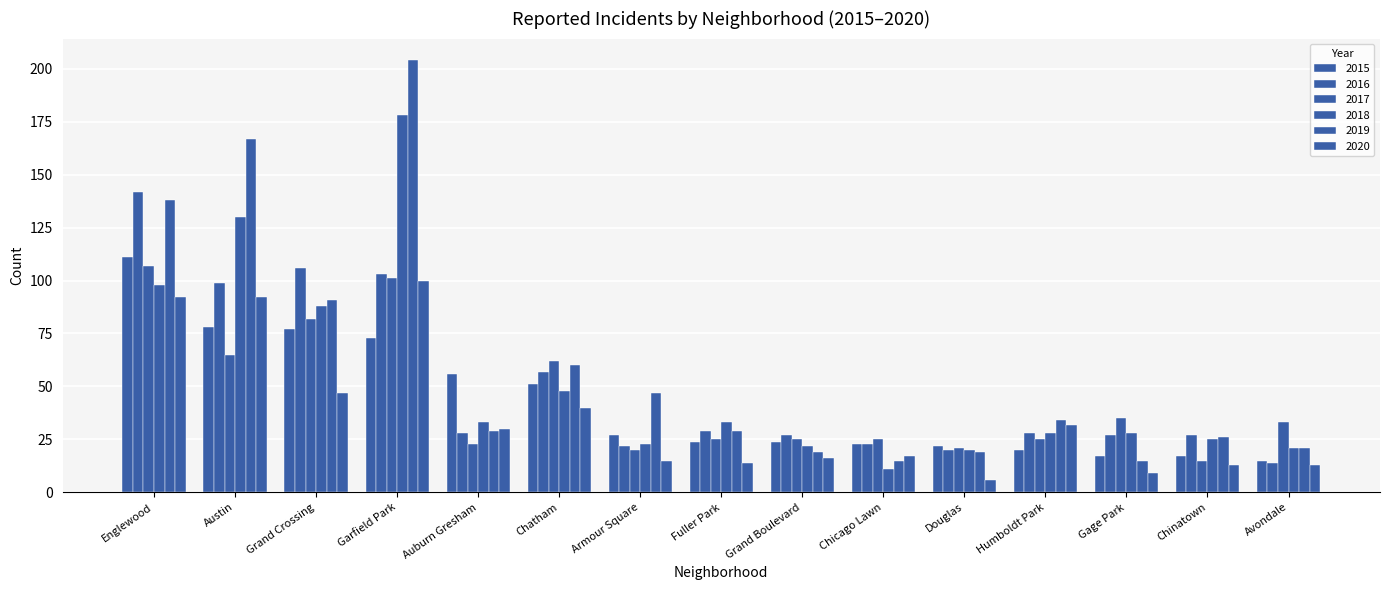

What is the minimum value shown in the chart?

6